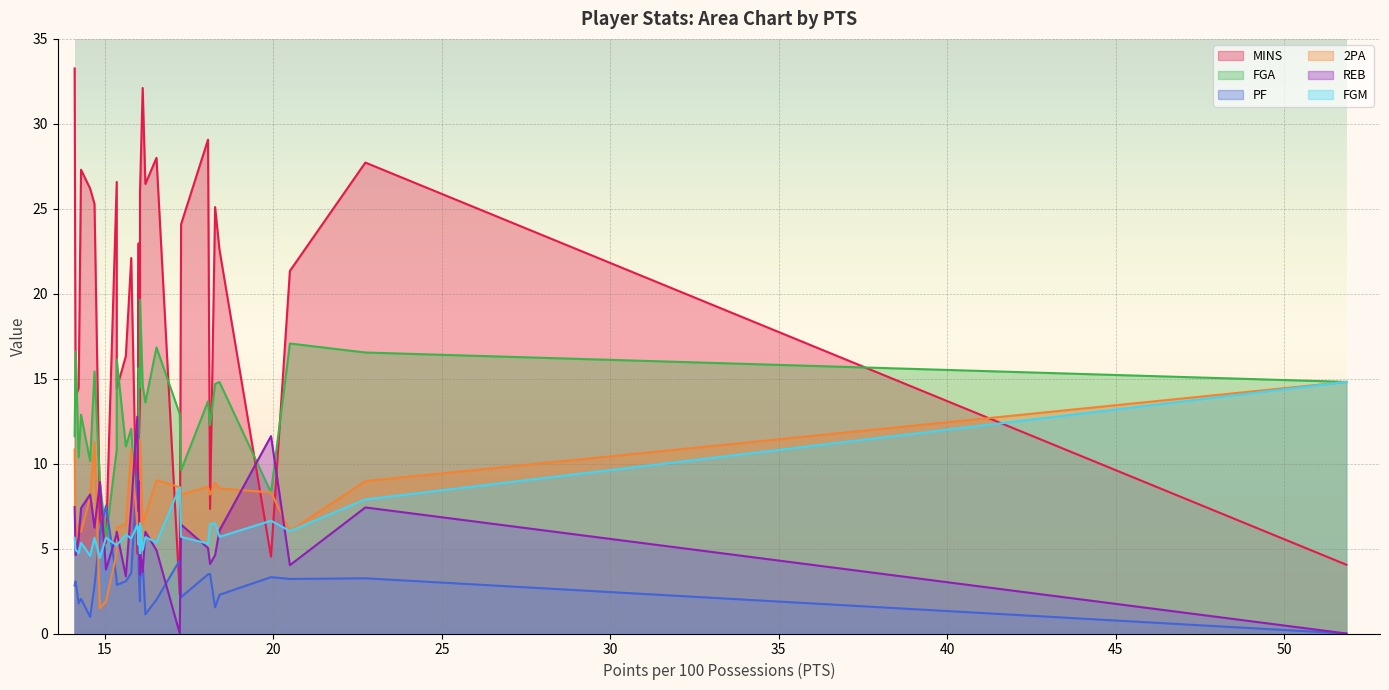

How many values in the 2PA series exceed 8?

16